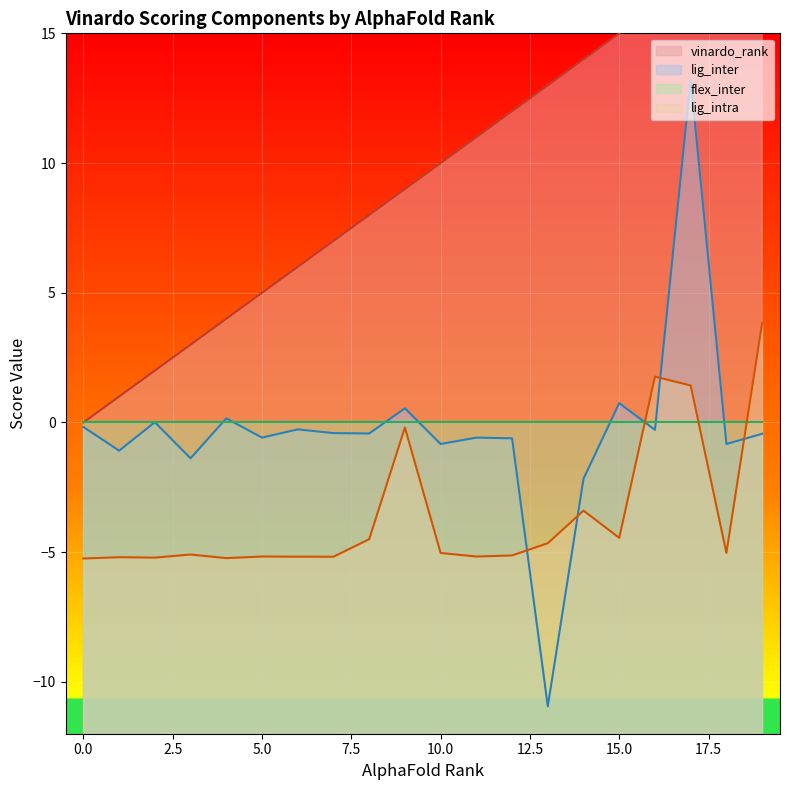

True or false: vinardo_rank and lig_intra cross at least once.

False